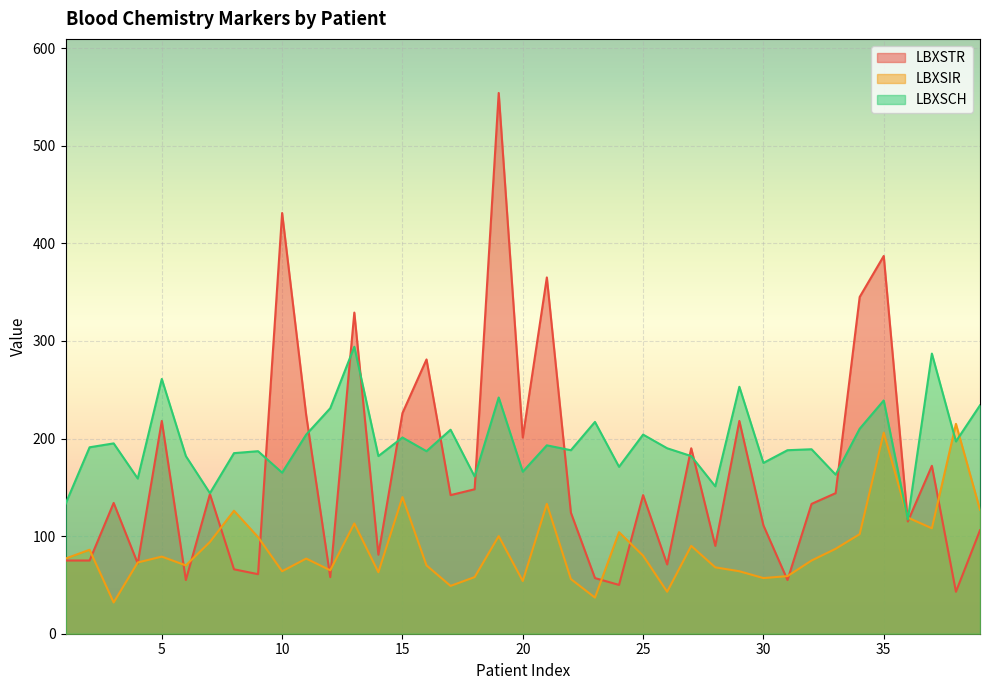

At which label is LBXSCH closest to 205?

11